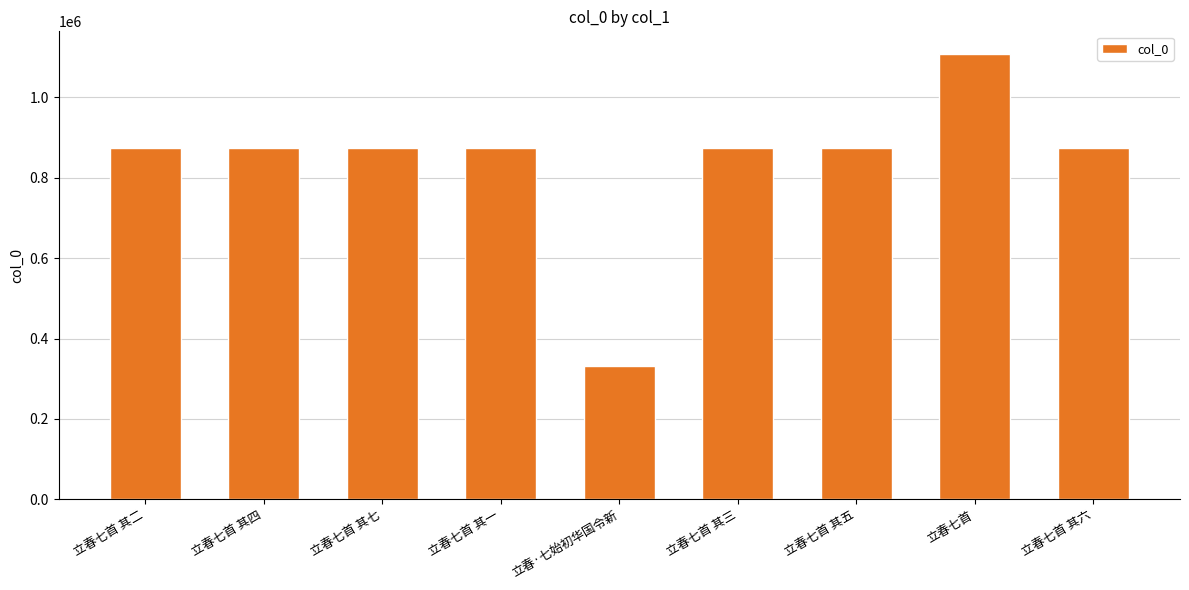

Is it true that the value at 立春七首 is 1671044?

False